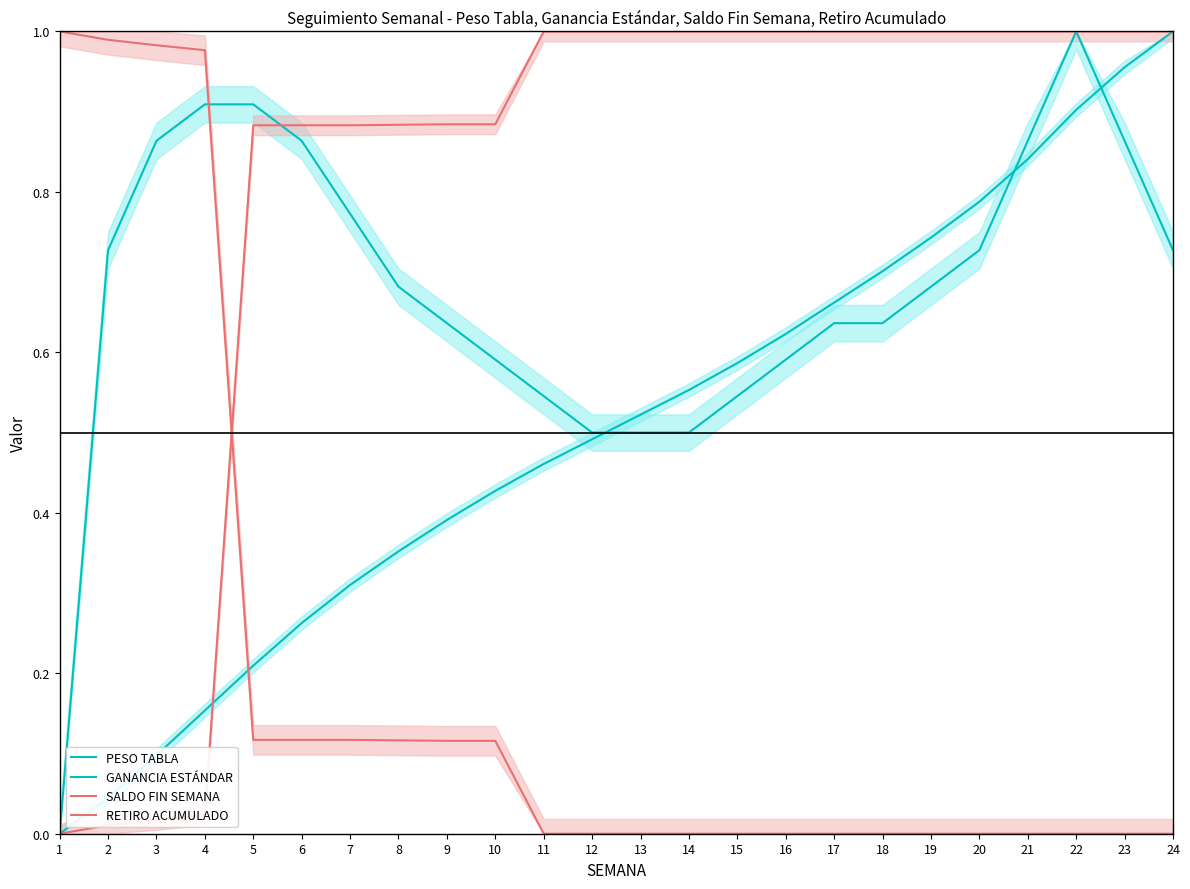

True or false: PESO TABLA and SALDO FIN SEMANA intersect in this chart.

True